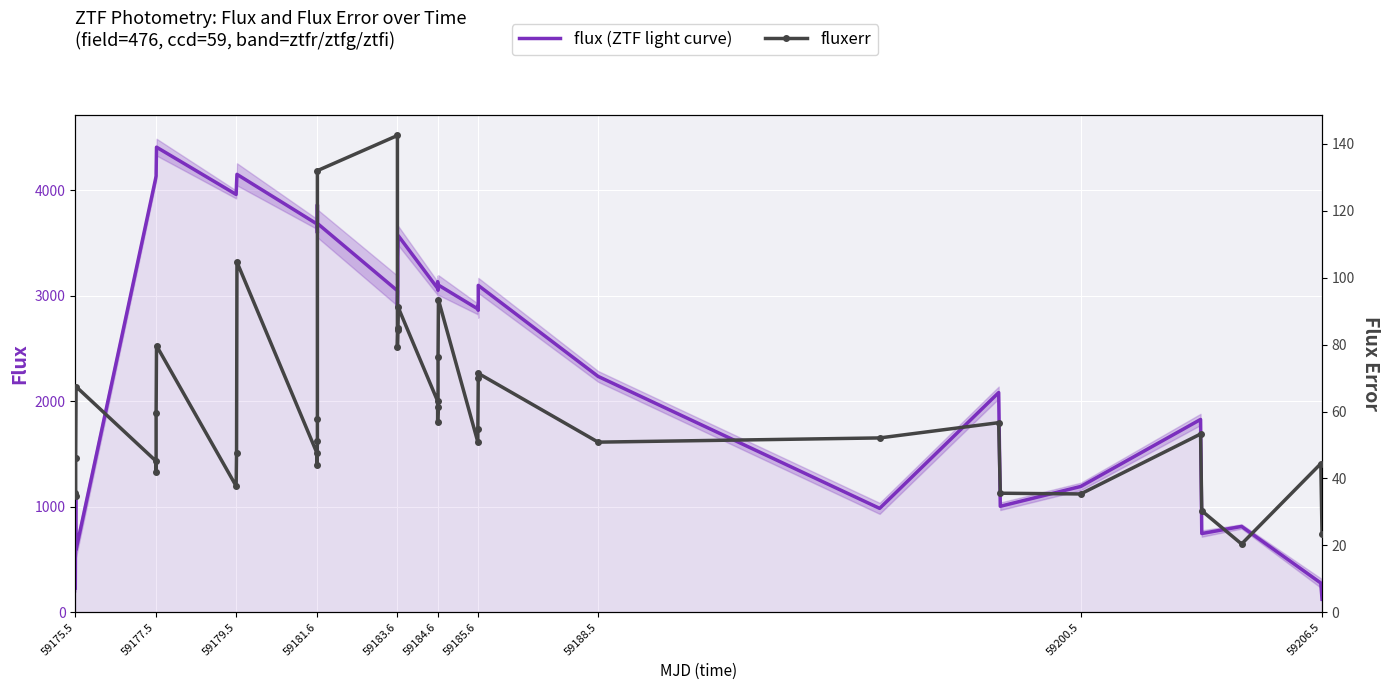

True or false: fluxerr and flux intersect in this chart.

False